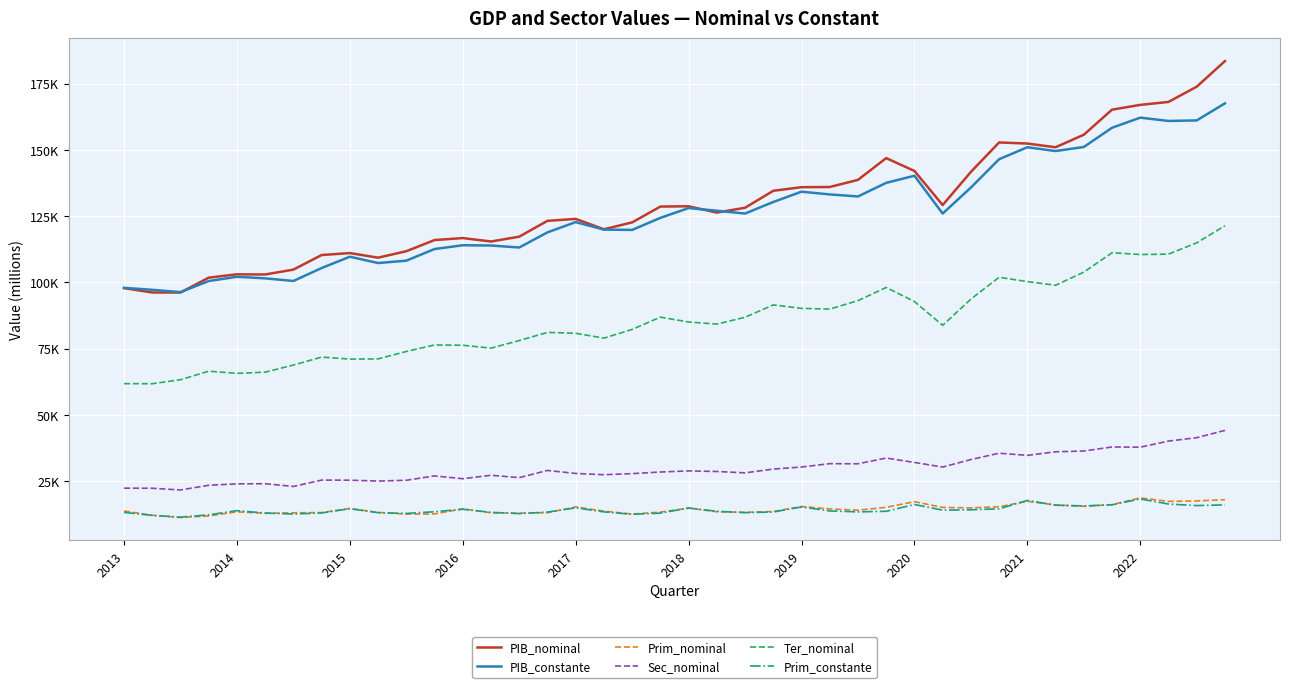

After their last crossing, which series has the higher values: PIB_constante or PIB_nominal?

PIB_nominal